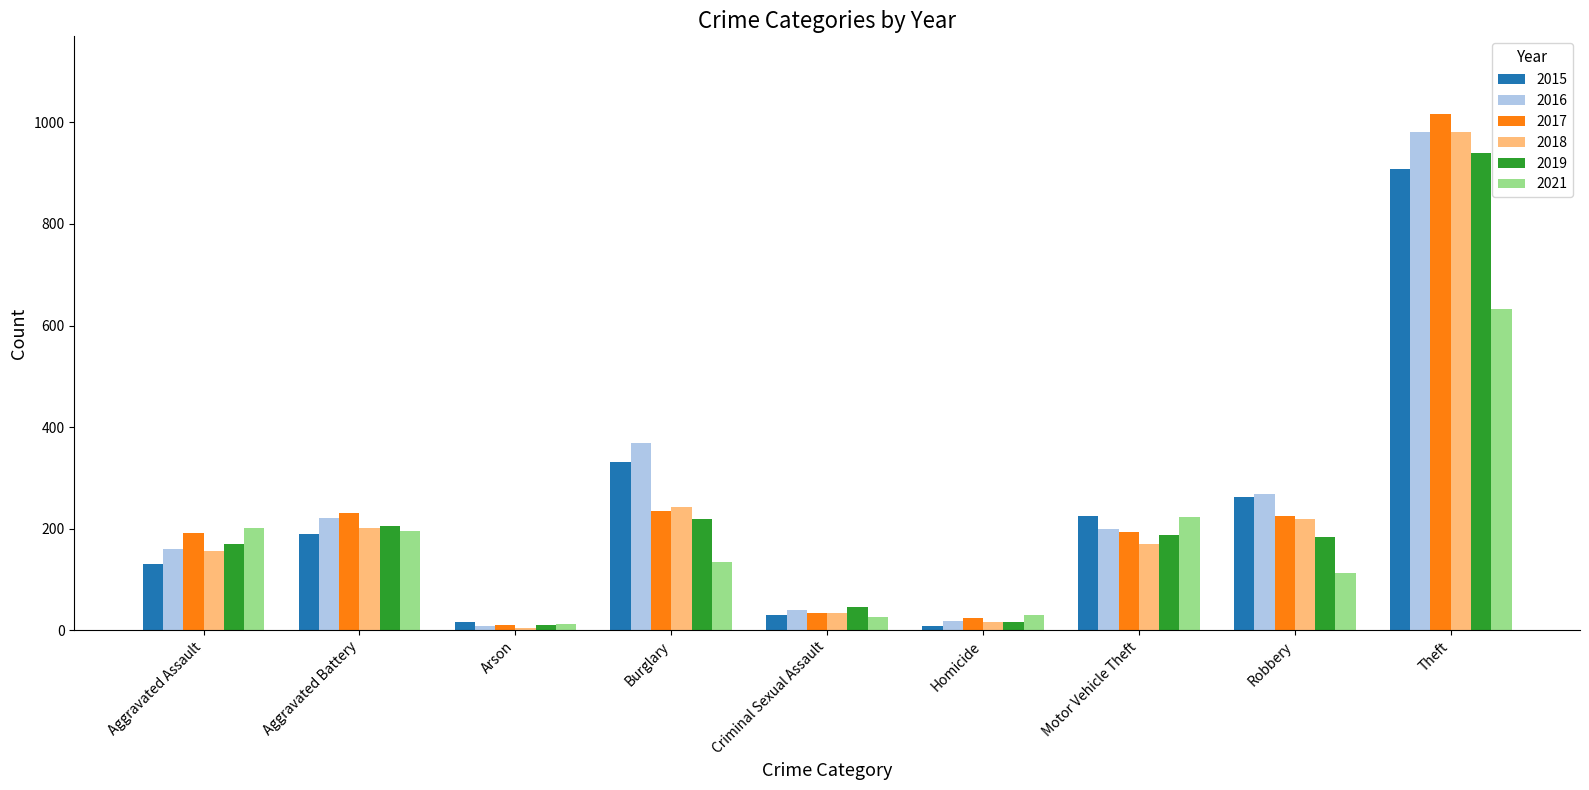

Which series has the largest range (max minus min)?

2017